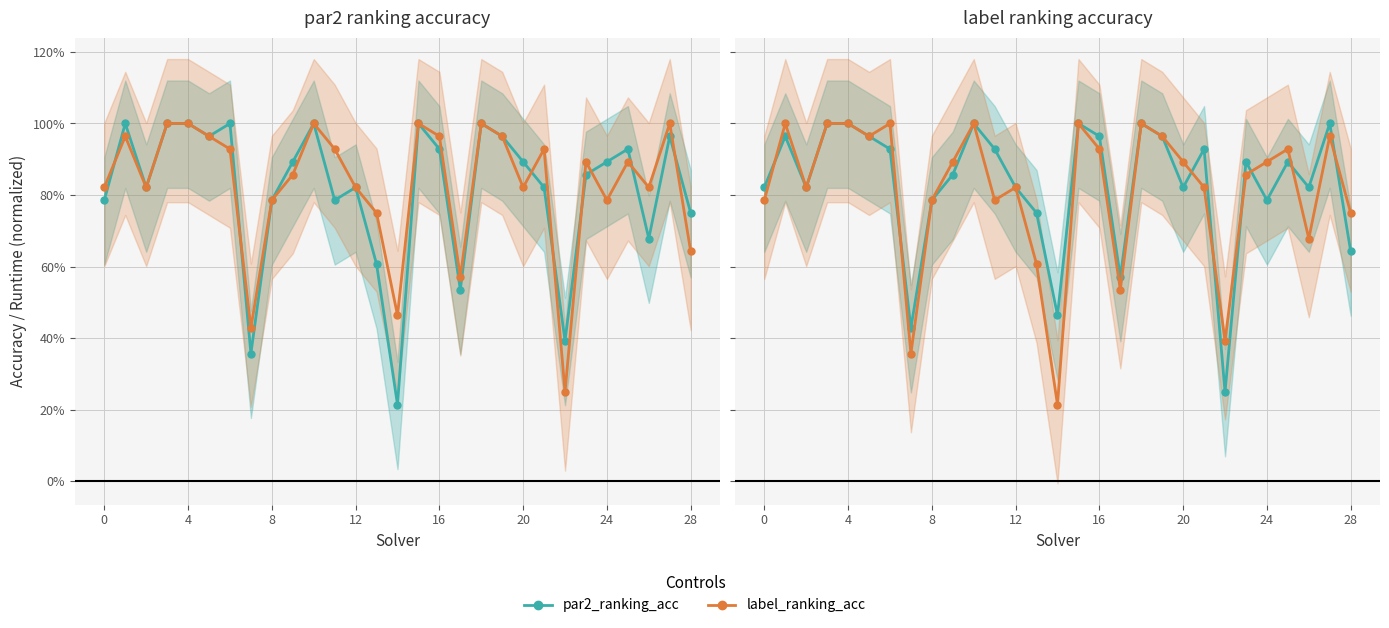

How many lines are shown in the chart?

2